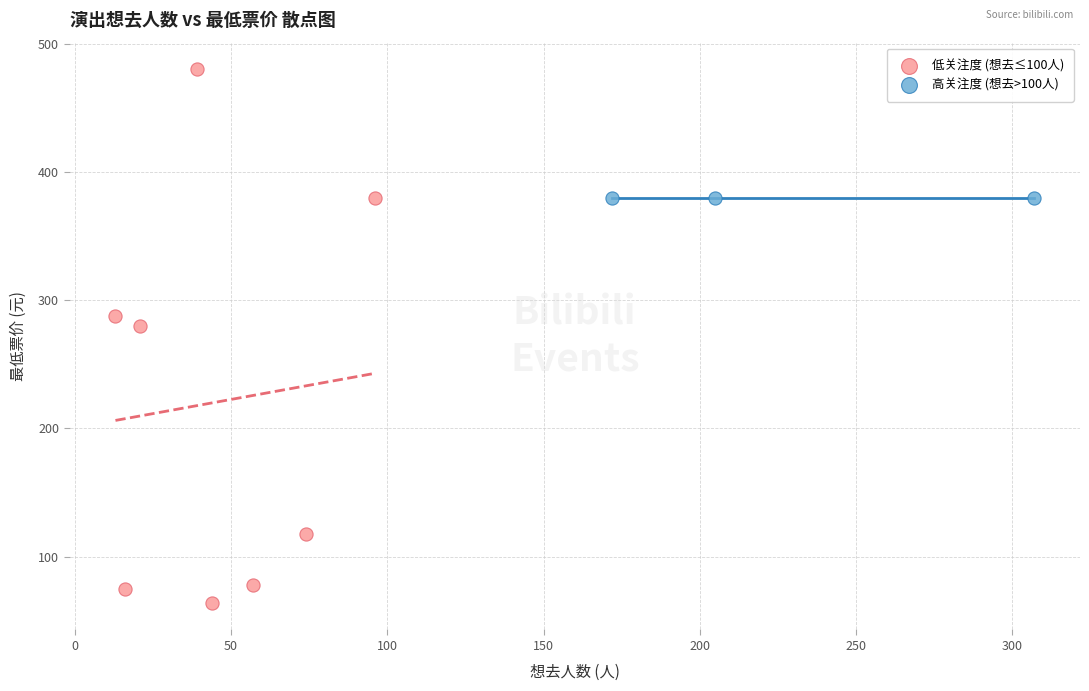

Which series reaches the minimum Y coordinate?

低关注度 (想去≤100人)